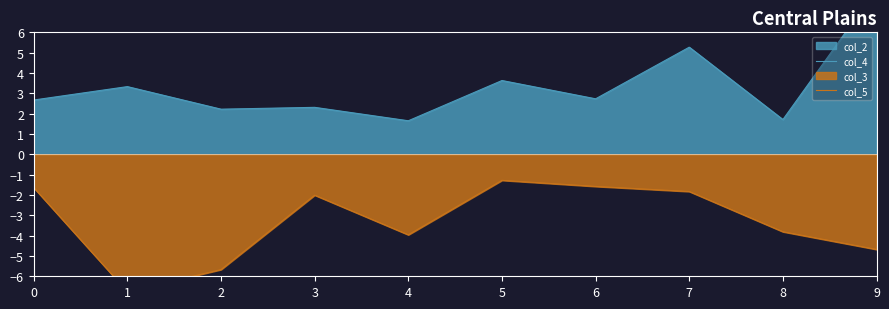

What is the value of the col_5 point at the 4th from the left?

-2.0